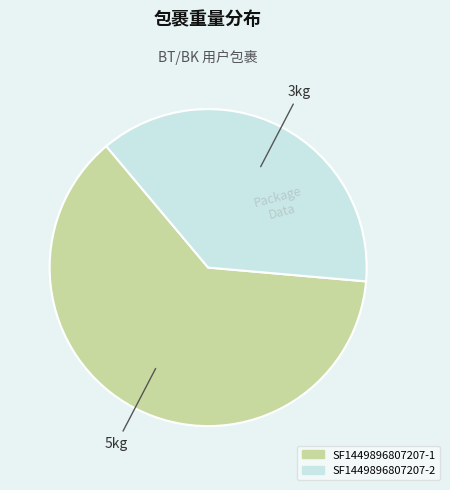

Is the sum of SF1449896807207-2 and SF1449896807207-1 greater than half?

Yes